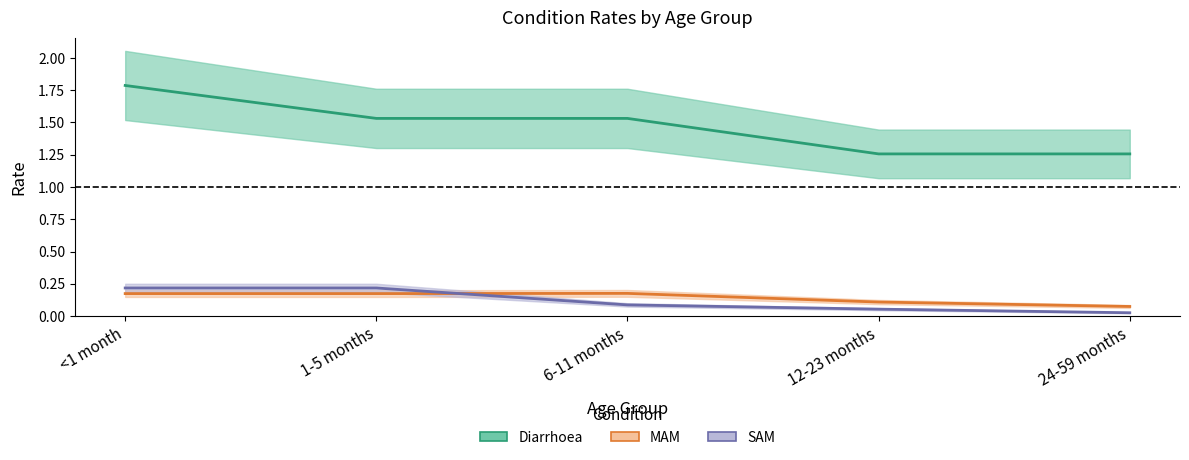

At <1 month, list the series in order from largest to smallest.

Diarrhoea, SAM, MAM